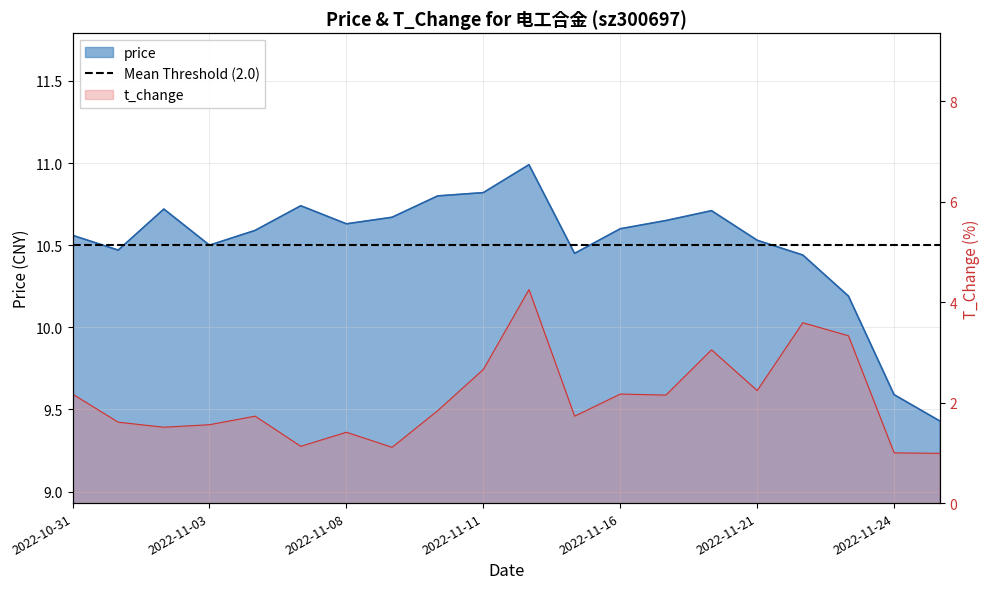

Which series has the widest spread of values?

t_change